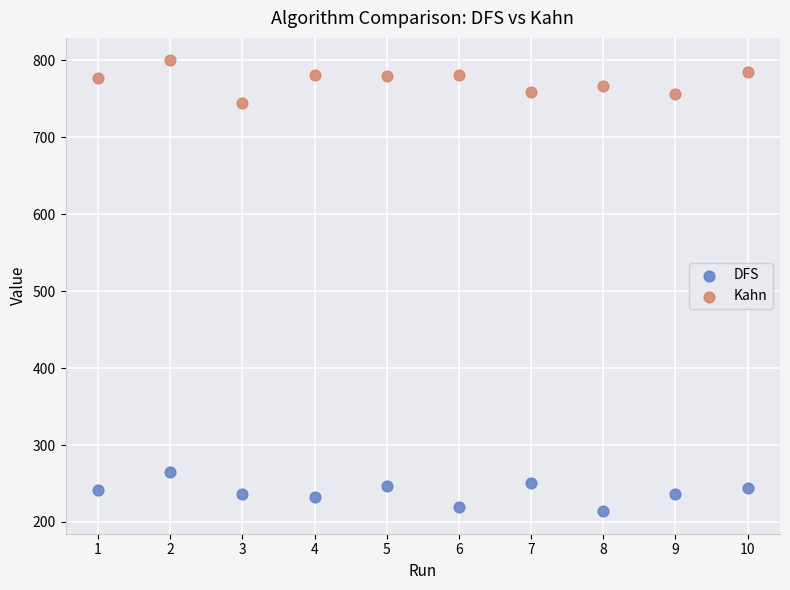

Which series reaches the maximum Y coordinate?

Kahn